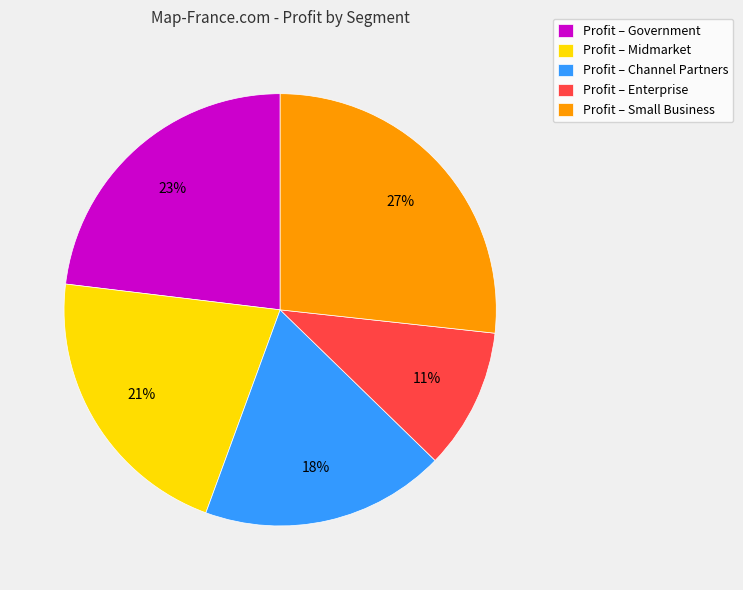

What is the smallest slice in the pie chart?

Profit – Enterprise